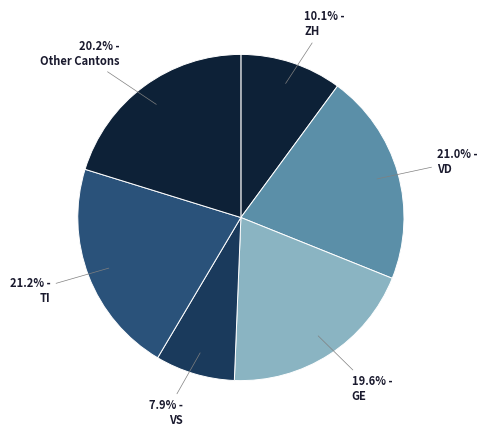

How many slices are in this pie chart?

6